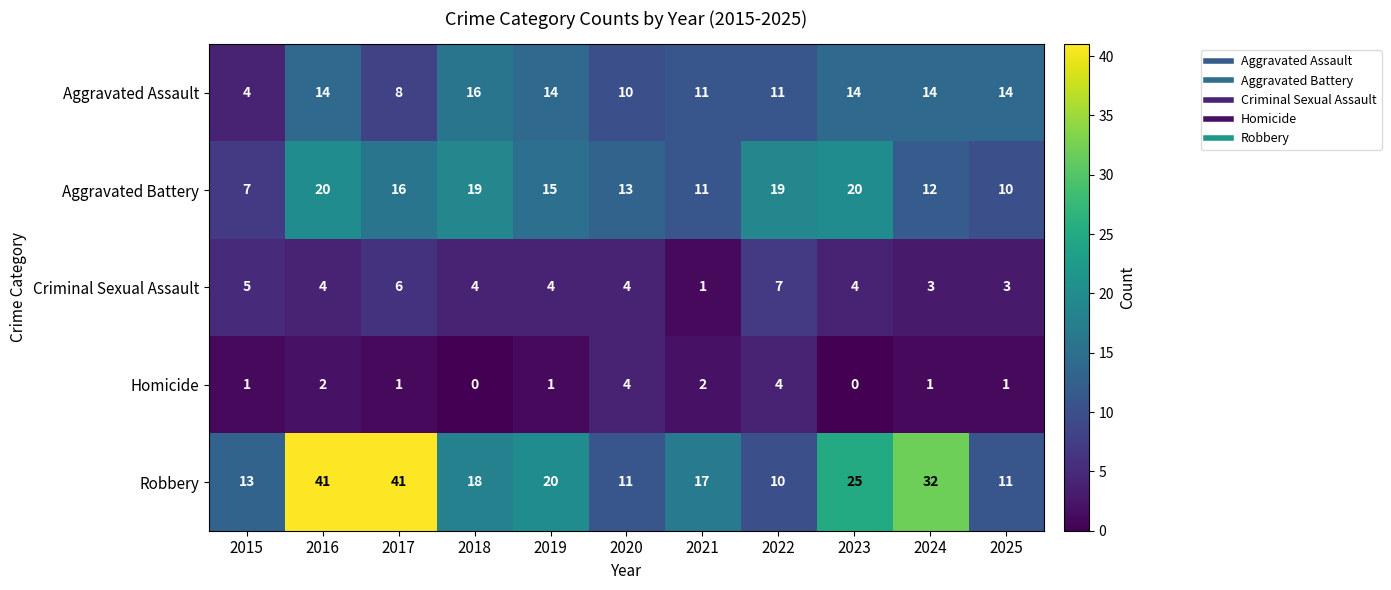

Is it true that Aggravated Battery equals 7 at 2015?

True